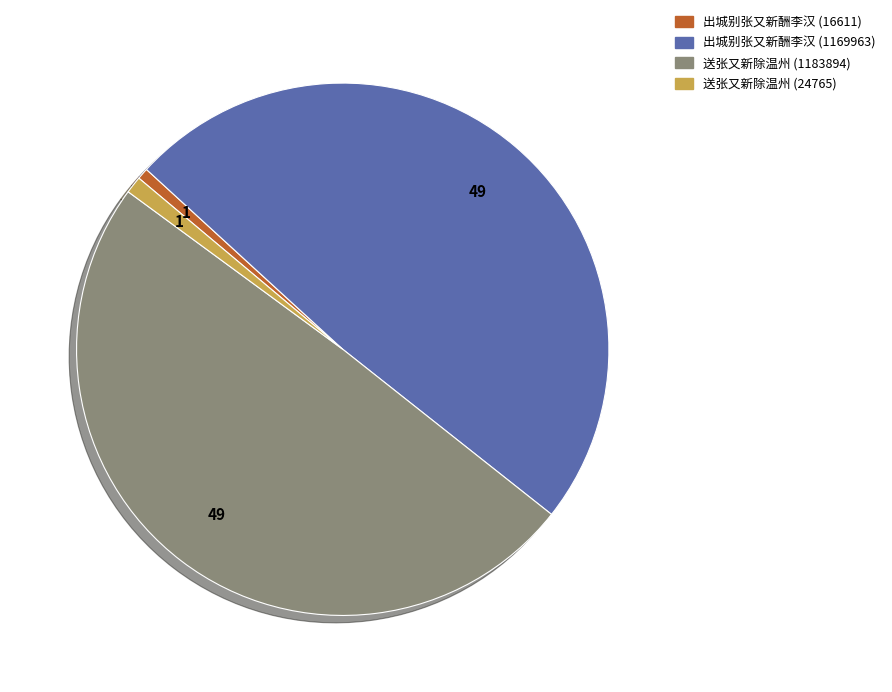

Is it true that 送张又新除温州 (24765) is 8% of the pie?

False